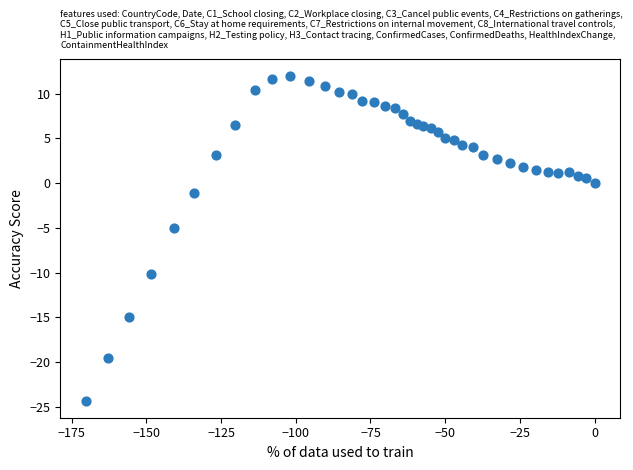

What Y value in the scatter plot is closest to -6?

-5.0